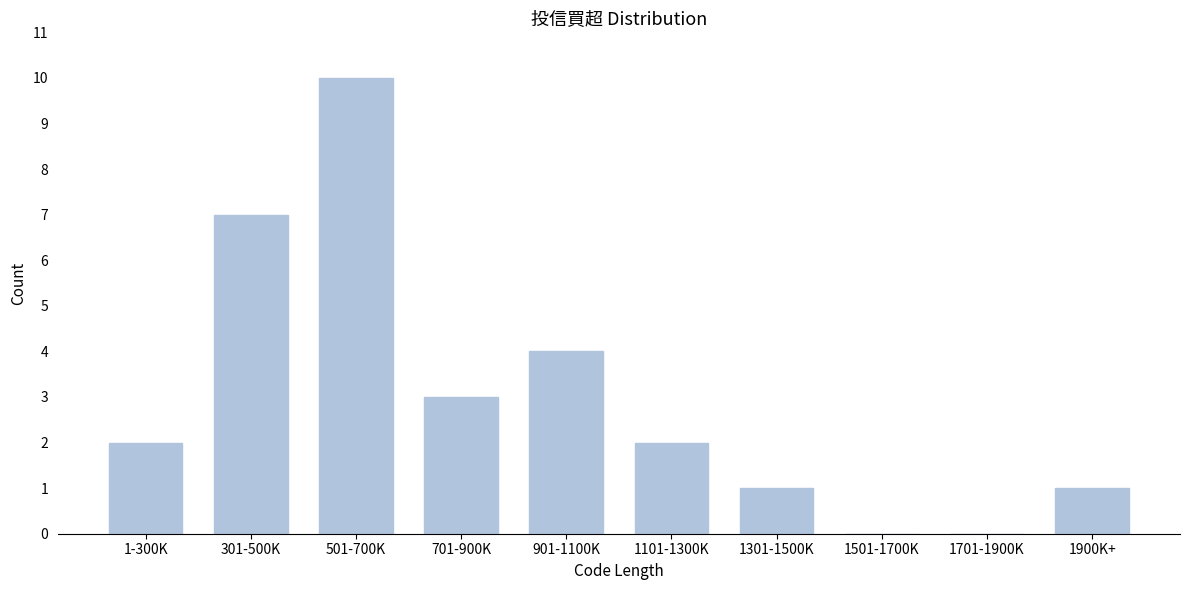

Reading left to right, extract all data points from this chart.

1-300K=2	301-500K=7	501-700K=10	701-900K=3	901-1100K=4	1101-1300K=2	1301-1500K=1	1501-1700K=0	1701-1900K=0	1900K+=1